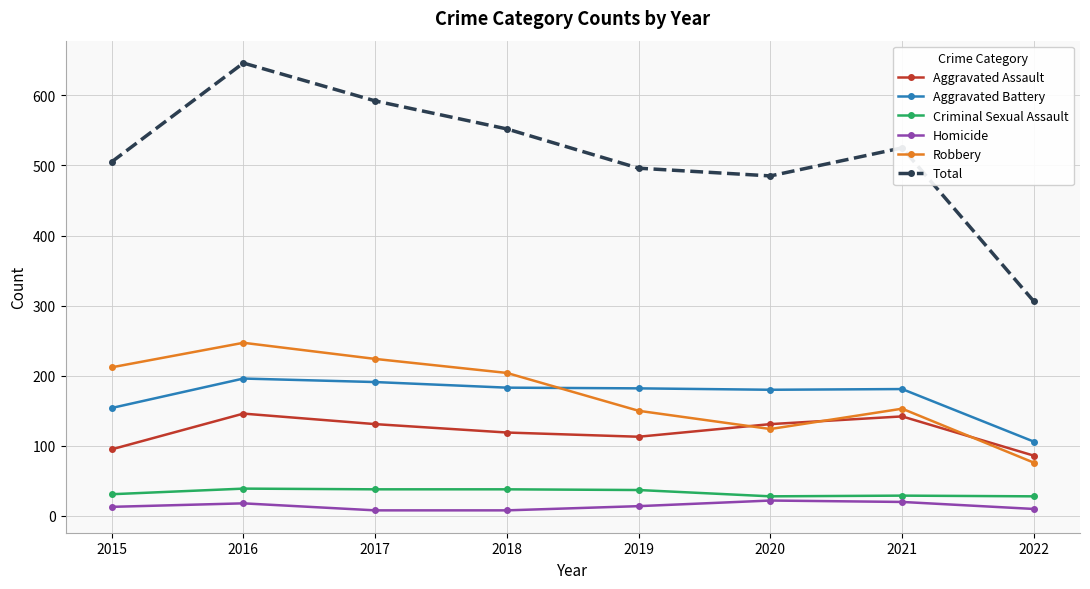

Which series has the largest total across all categories?

Total